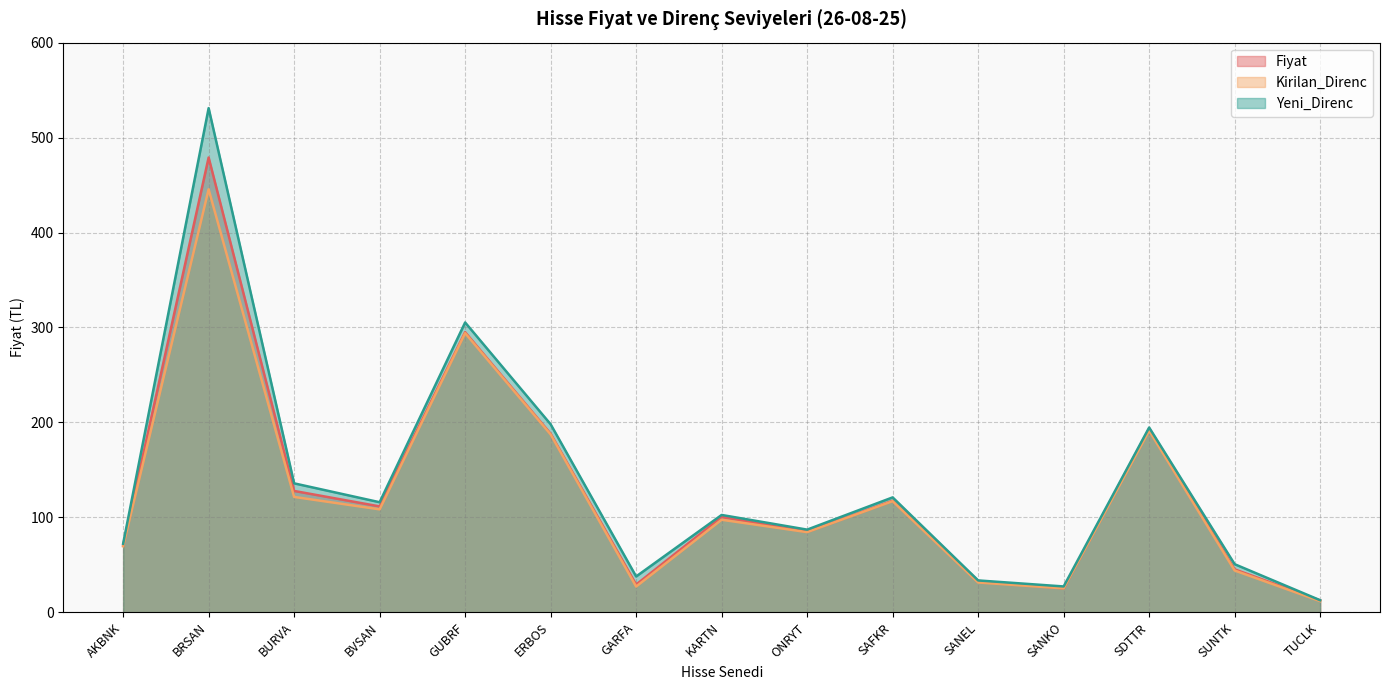

What is the total value across all series at BURVA?

385.1